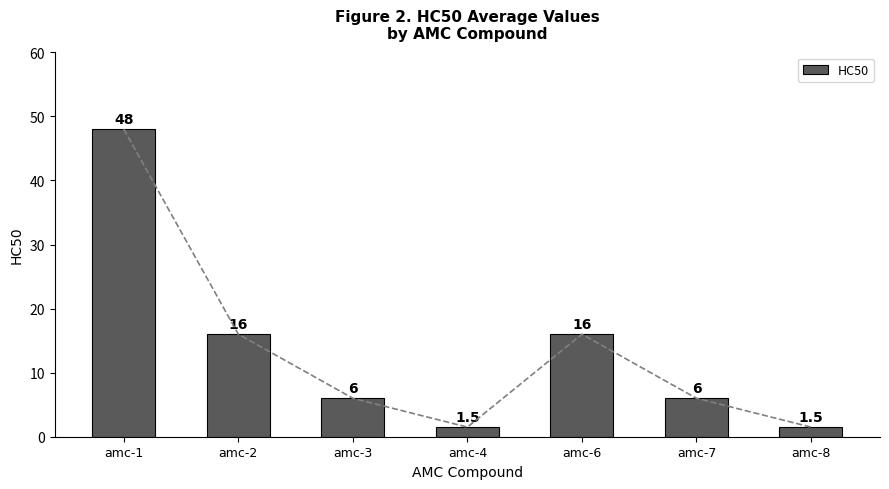

List the labels in order of value, largest first.

amc-1, amc-2, amc-6, amc-3, amc-7, amc-4, amc-8